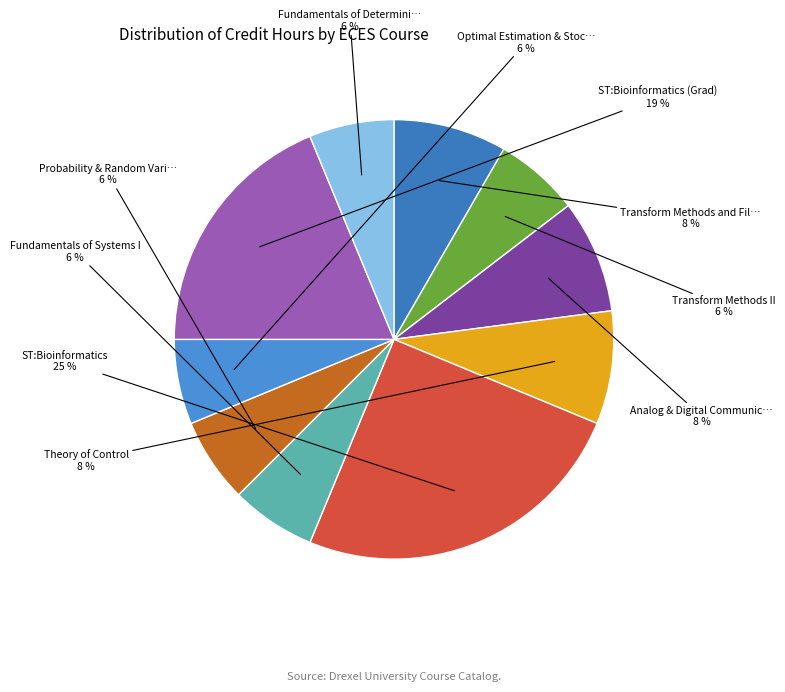

To the nearest percent, what is the average slice percentage?

10%